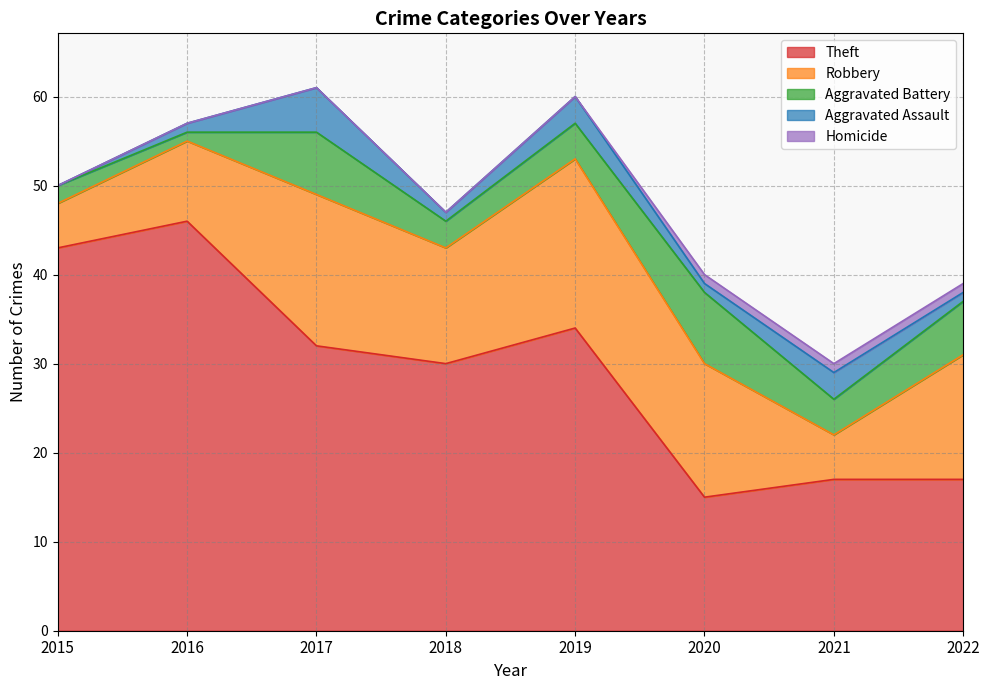

Reading left to right, what are all the values shown in this chart?

Theft: 2015=43	2016=46	2017=32	2018=30	2019=34	2020=15	2021=17	2022=17
Robbery: 2015=5	2016=9	2017=17	2018=13	2019=19	2020=15	2021=5	2022=14
Aggravated Battery: 2015=2	2016=1	2017=7	2018=3	2019=4	2020=8	2021=4	2022=6
Aggravated Assault: 2015=0	2016=1	2017=5	2018=1	2019=3	2020=1	2021=3	2022=1
Homicide: 2015=0	2016=0	2017=0	2018=0	2019=0	2020=1	2021=1	2022=1